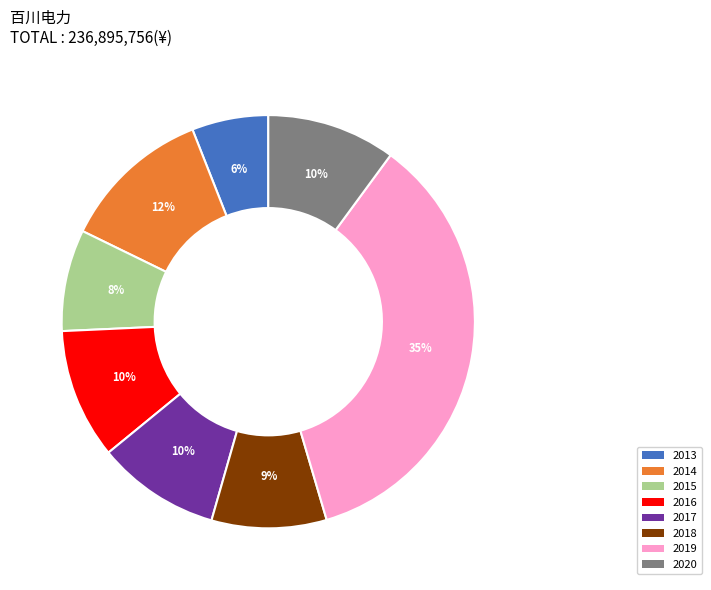

What is the largest slice in the pie chart?

2019